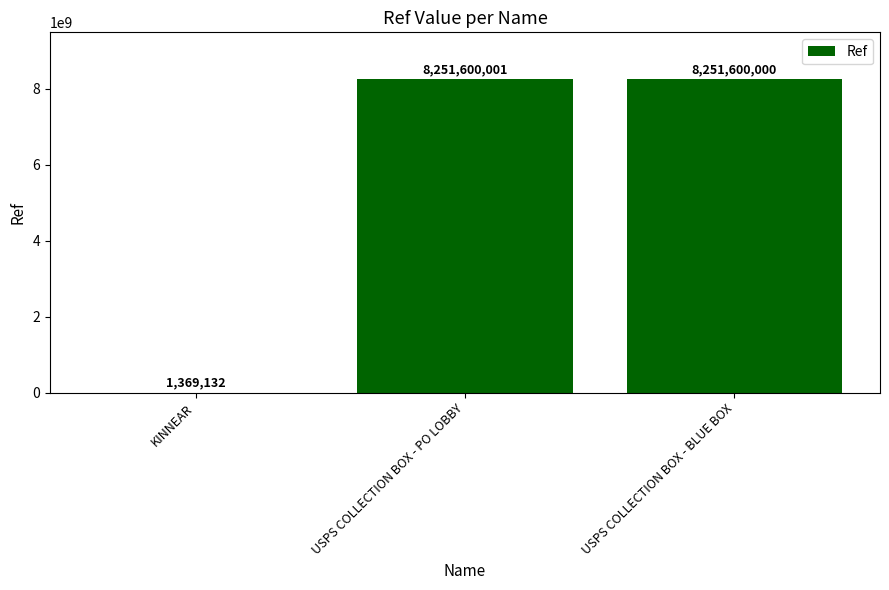

At which label does the data first exceed 8251600000?

USPS COLLECTION BOX - PO LOBBY